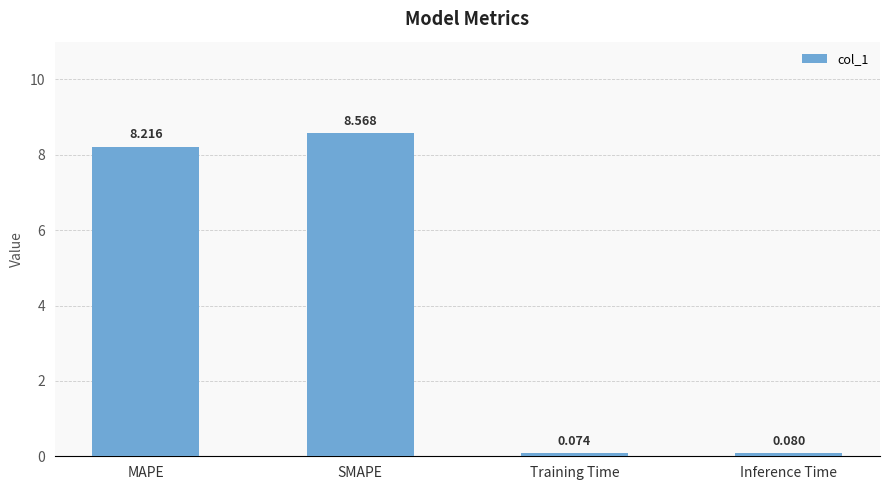

Where is the data nearest to the value 4?

Inference Time